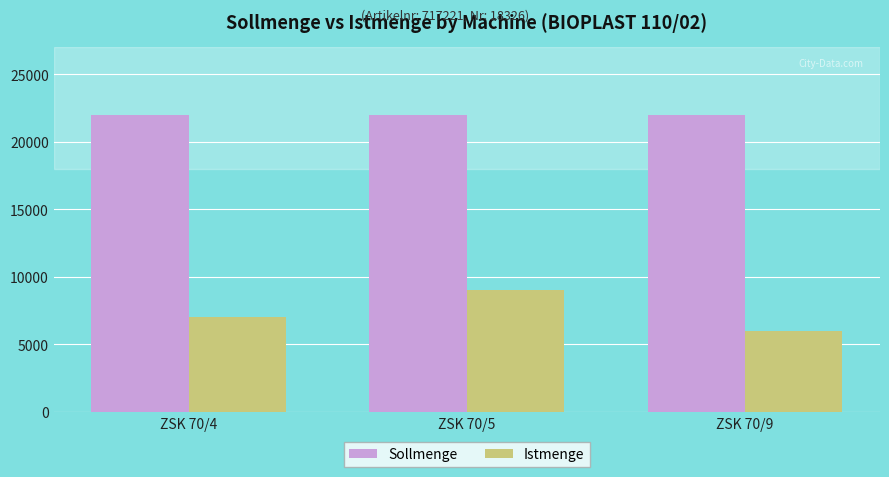

List the series in order of their overall mean, lowest first.

Istmenge, Sollmenge